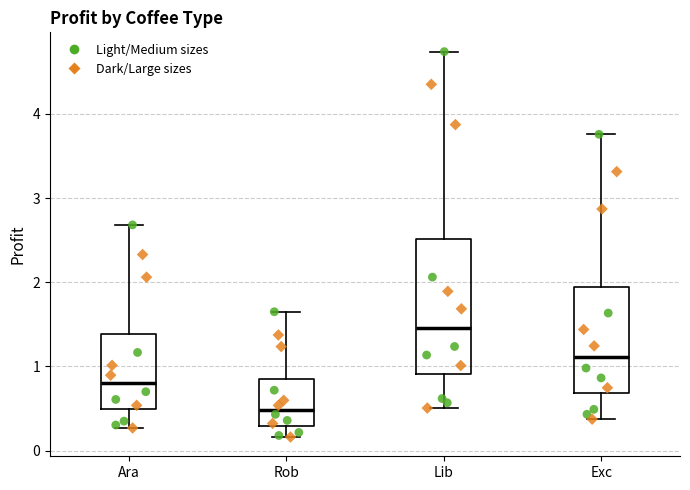

Where does the median line of the box for Rob sit on the y-axis? The values are not printed on the chart, so give them approximately, as read against the axis.

0.5